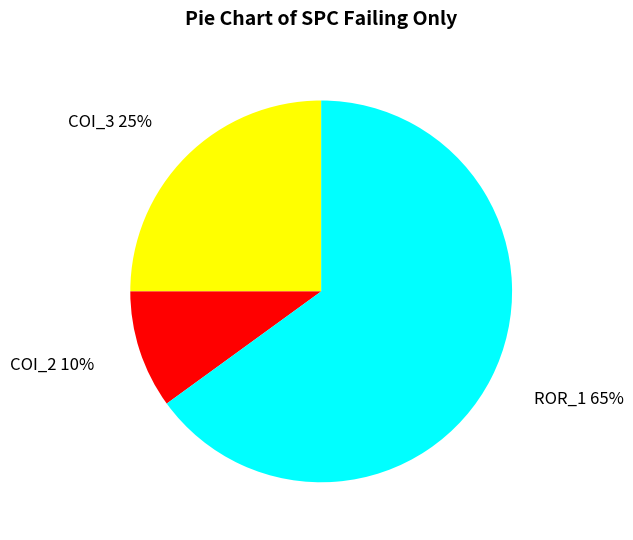

Count the number of slices in the pie.

3